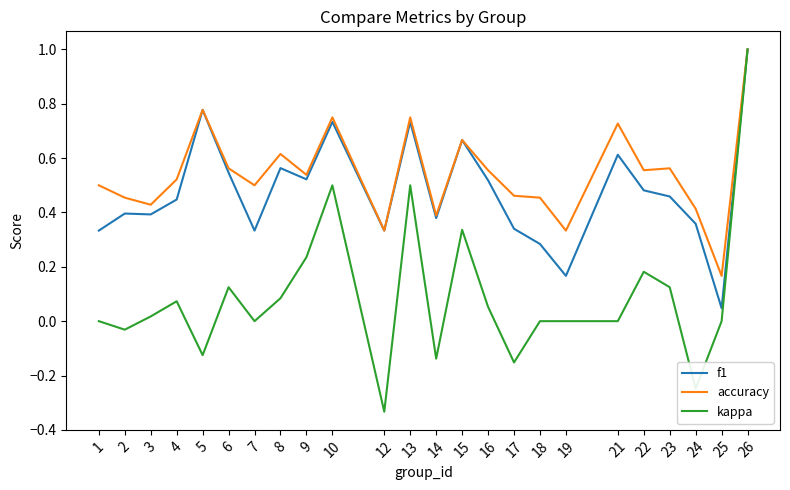

At which category is the sum across all series the highest?

26